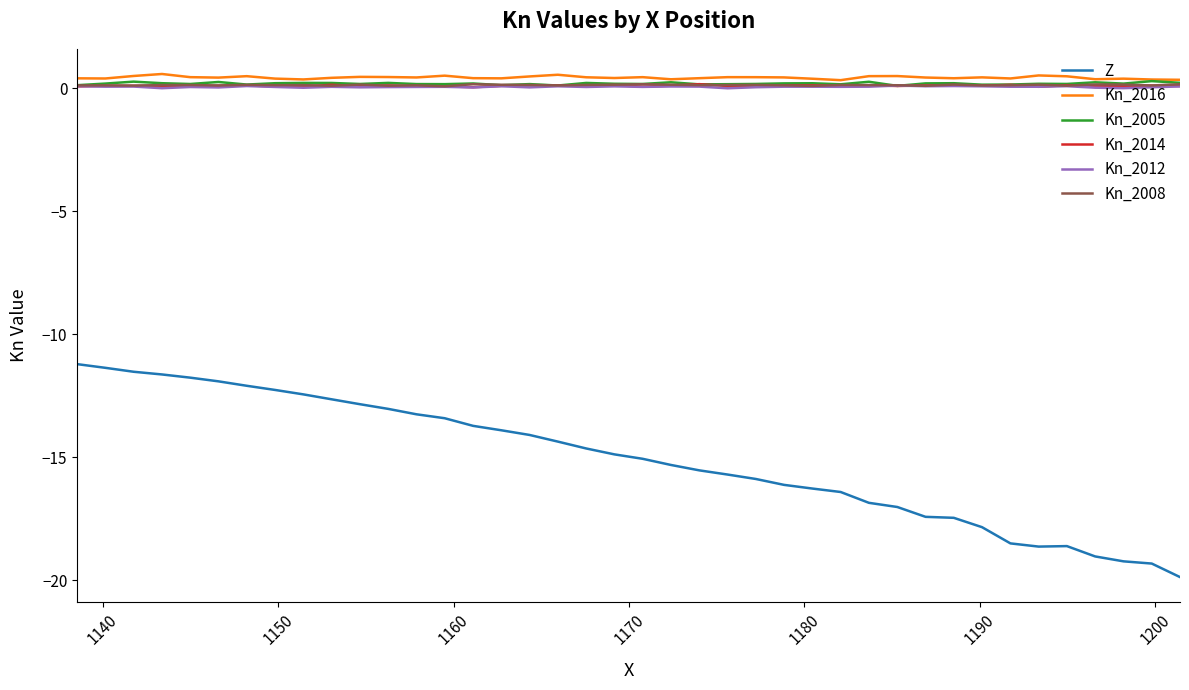

True or false: Kn_2016 has more than 1 interior local peaks.

True